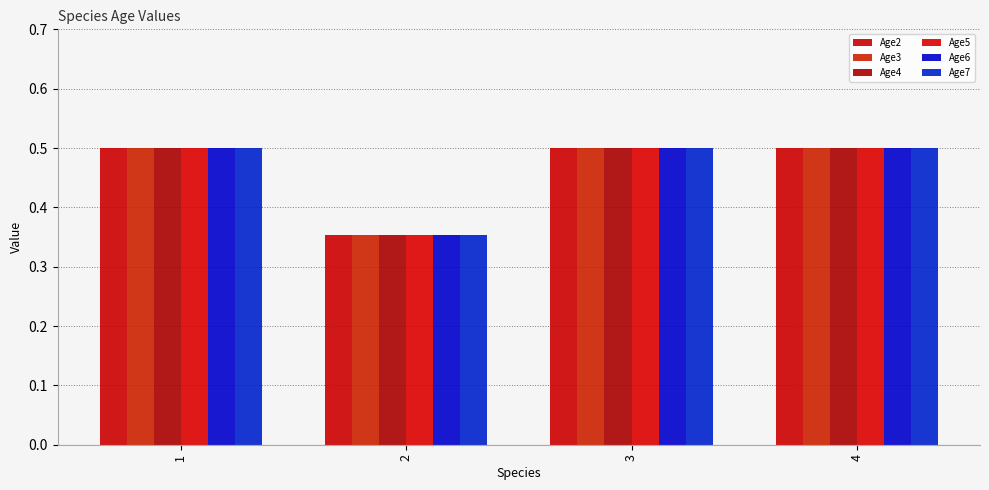

The Age7 series shows 0.1 at 2. True or false?

False